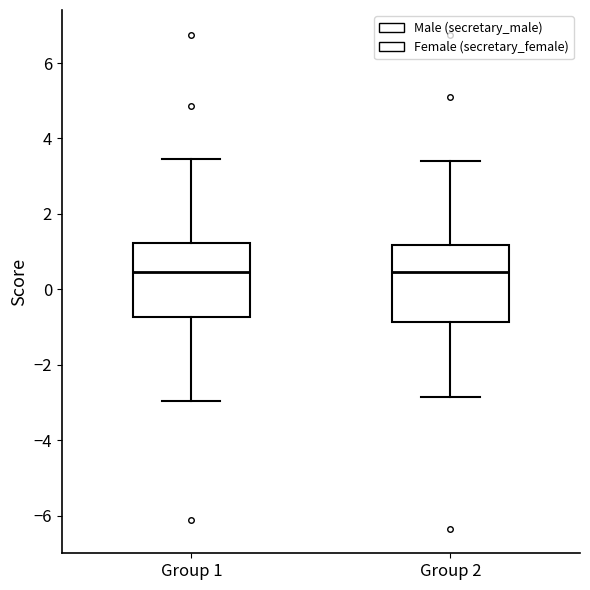

Where does the upper whisker of the box for Group 1 end on the y-axis? The values are not printed on the chart, so give them approximately, as read against the axis.

3.4